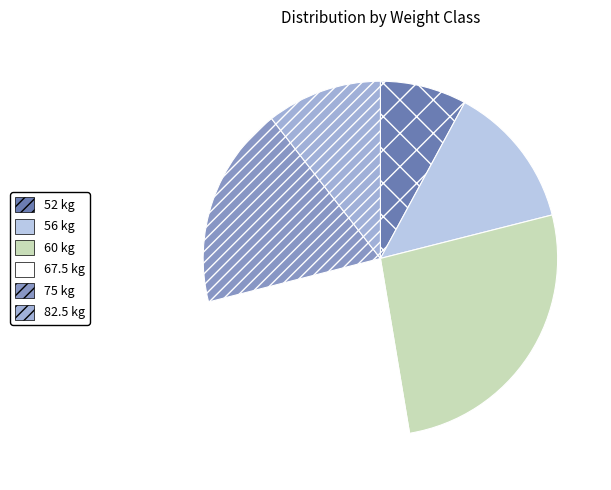

What percentage is the 82.5 slice, to the nearest percent?

10%